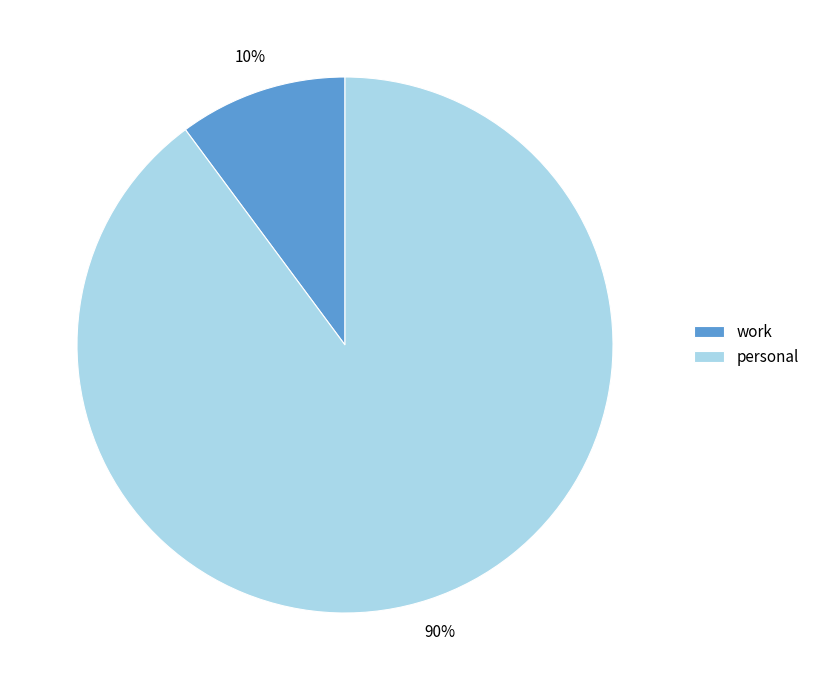

To the nearest percent, what is the difference between the personal and work slice percentages?

80%